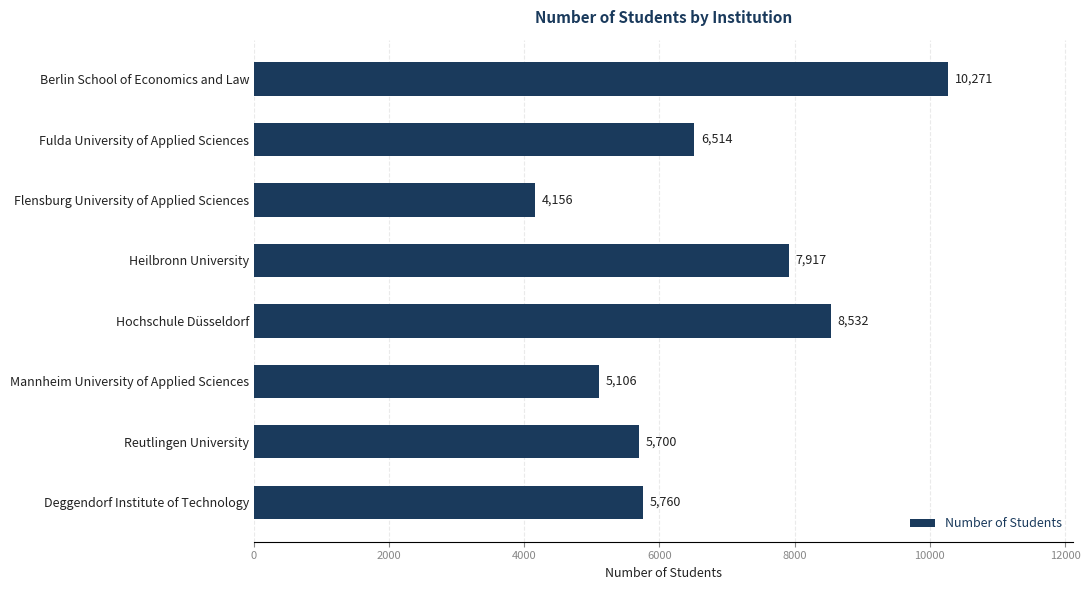

What is the change in value from Heilbronn University to Fulda University of Applied Sciences?

-1403